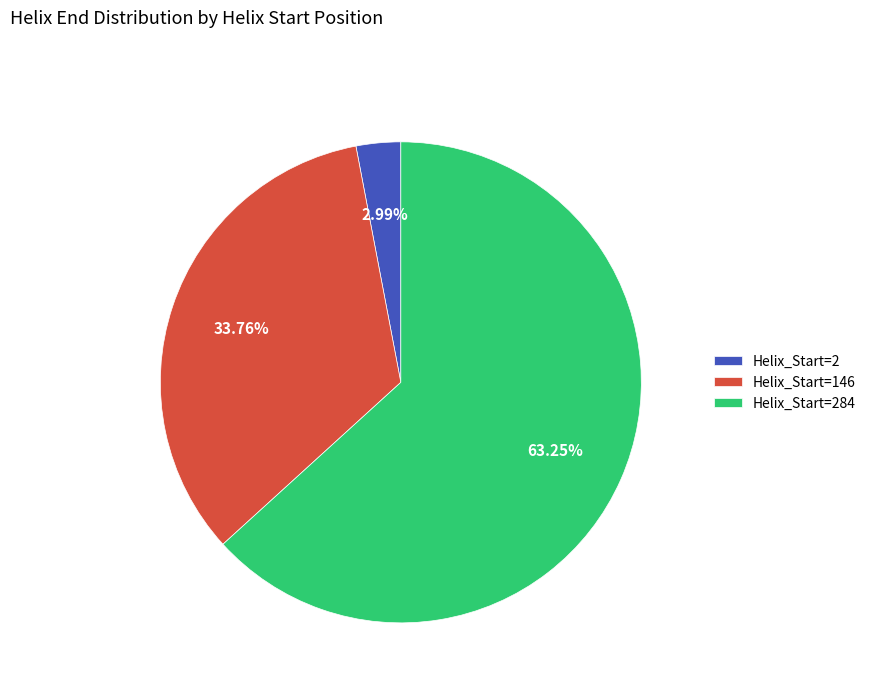

Is it true that Helix_Start=146 is 34% of the pie?

True